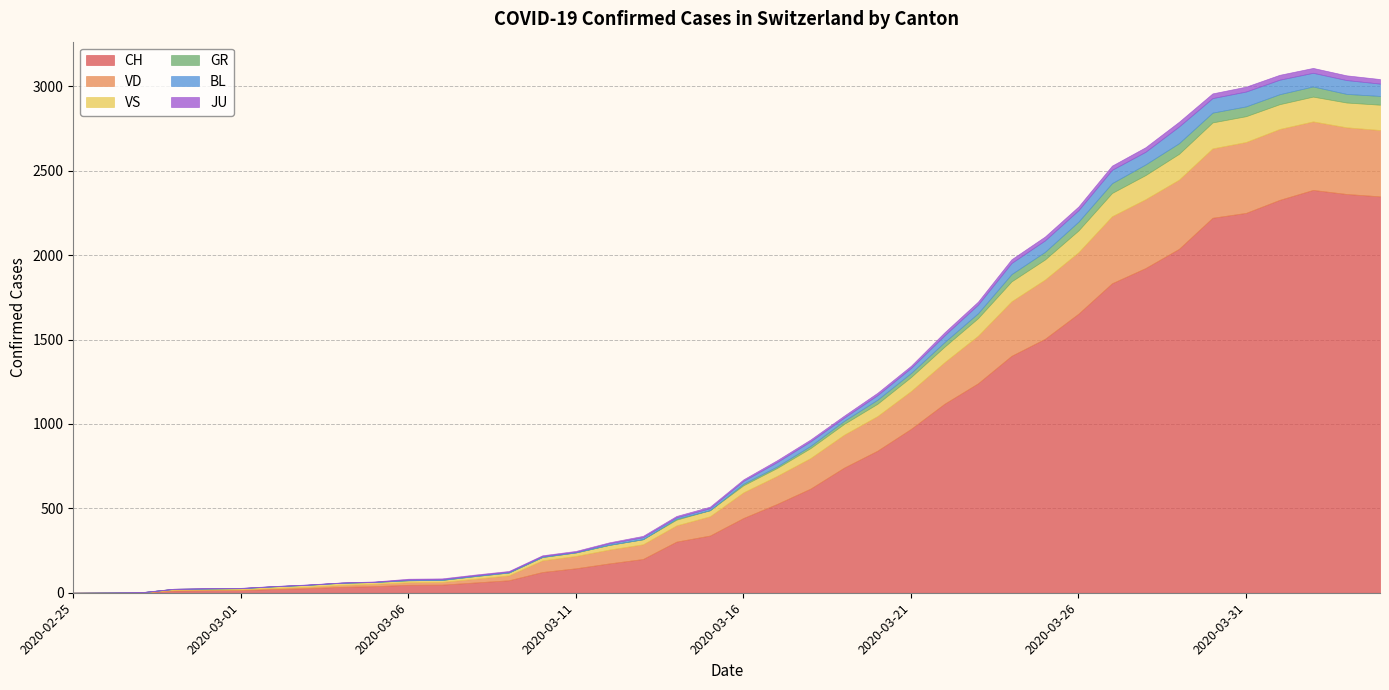

How many positive values does the JU series have?

38